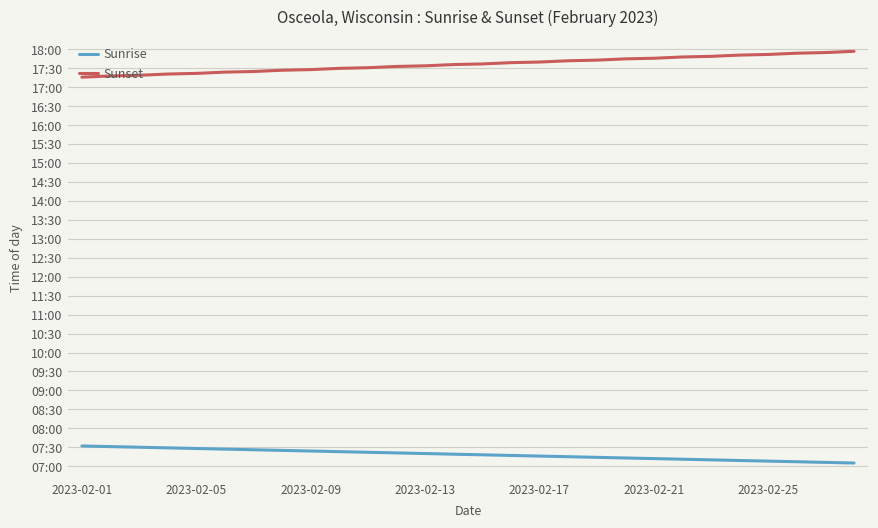

What are all the series names shown in the legend?

Sunrise, Sunset